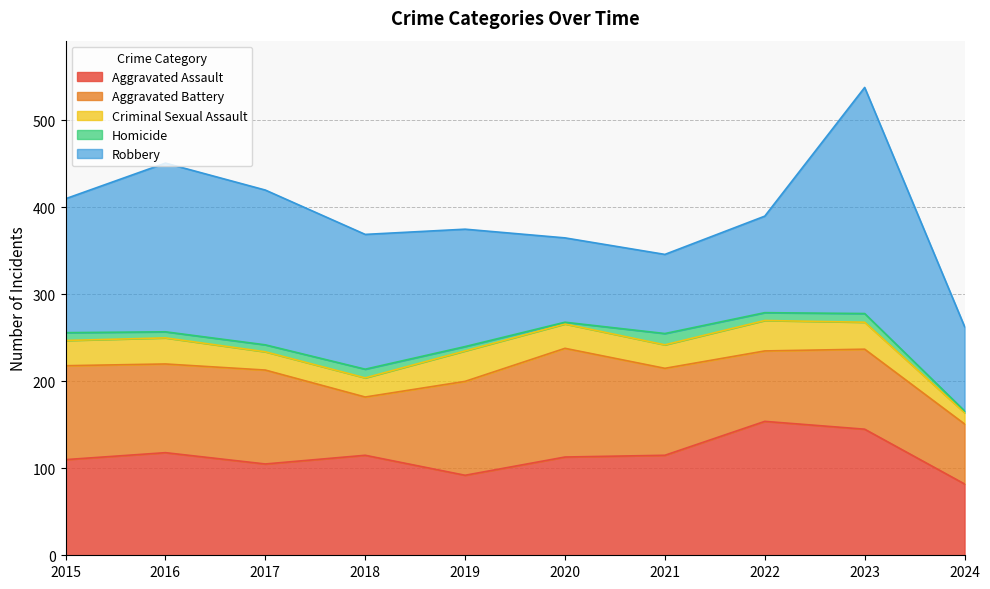

At which label is Aggravated Battery closest to 96?

2021